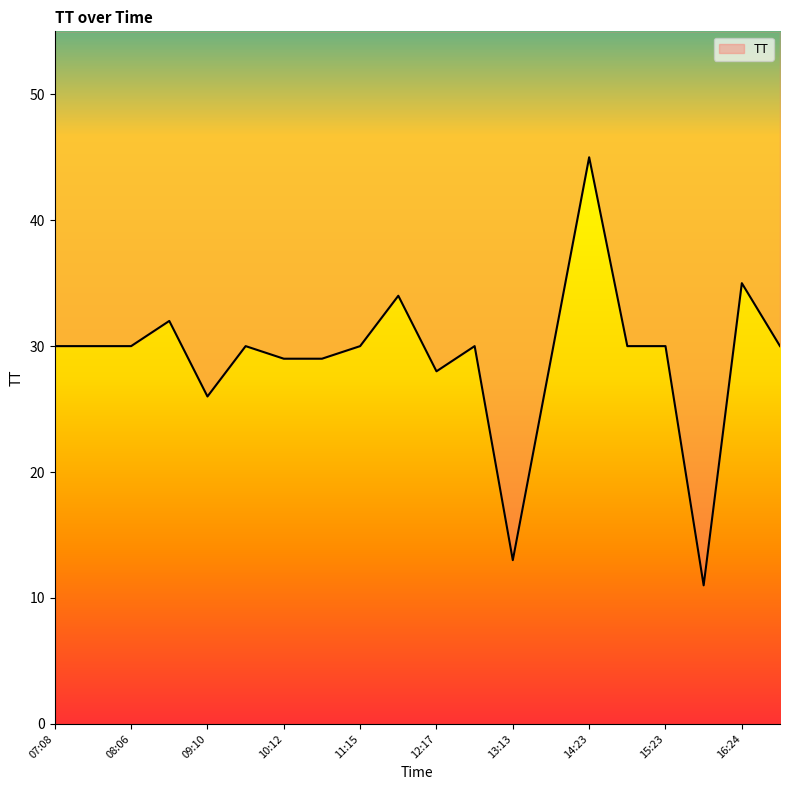

What is the sum of the values at 13:48 and 12:49?

59